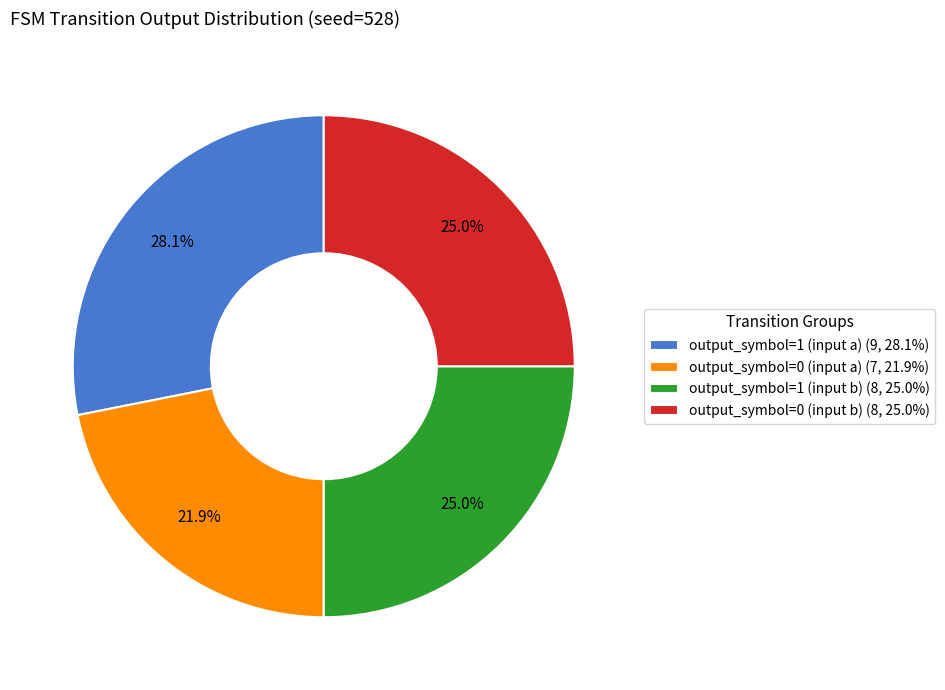

The output_symbol=0 (input b) slice represents 25% of the pie. True or false?

True